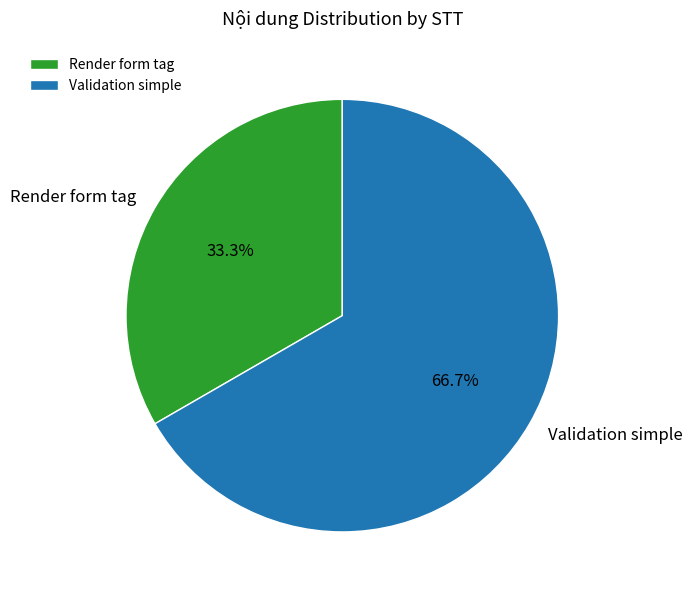

How many slices are in this pie chart?

2